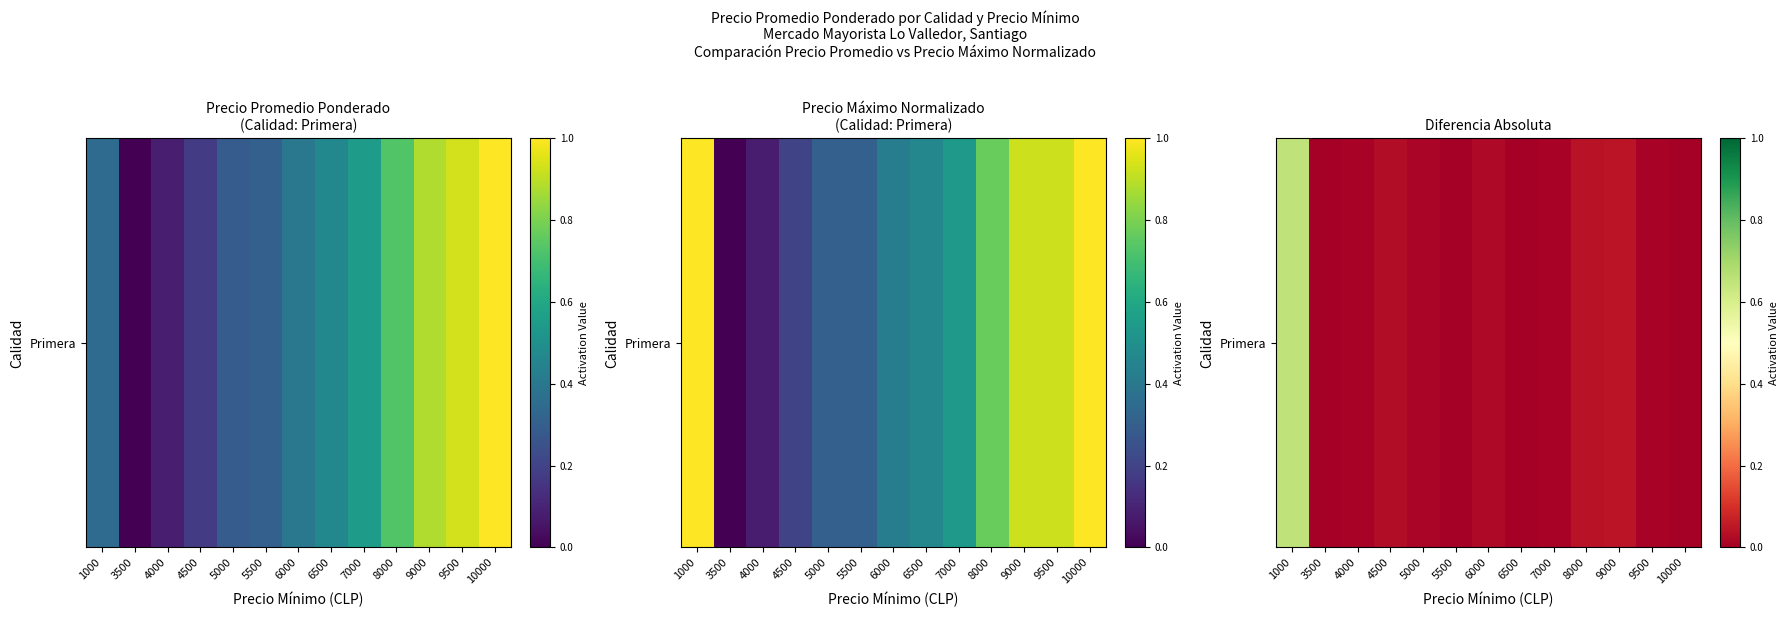

How many categories are shown in the chart?

13